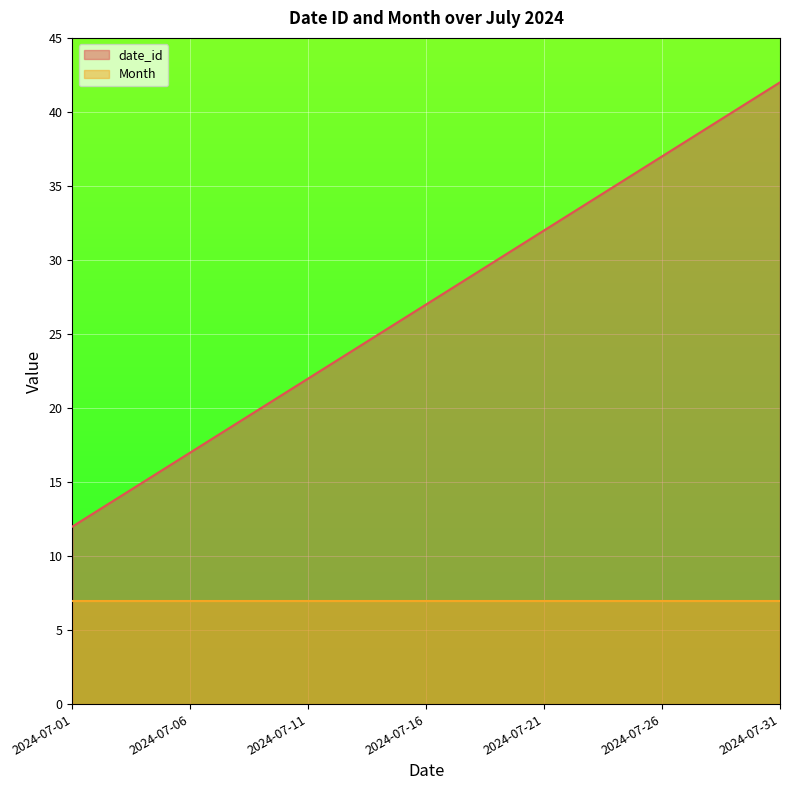

What is the change in value from 2024-07-02 to 2024-07-28?

+26